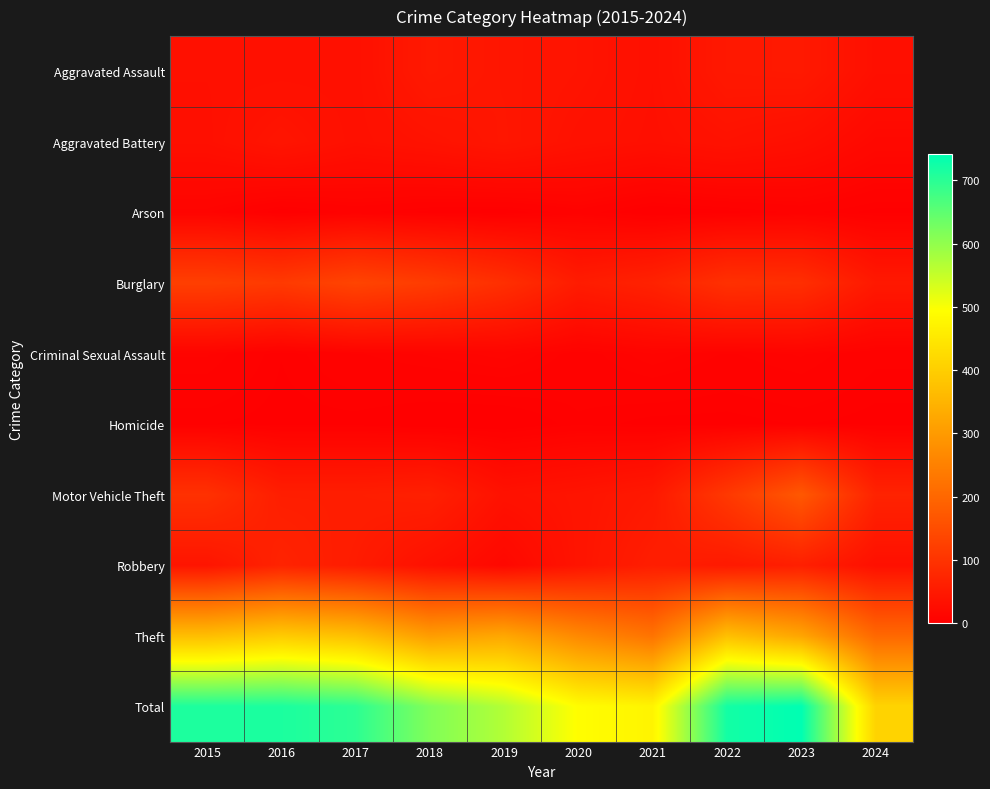

What is the total value across all series at 2022?

1444